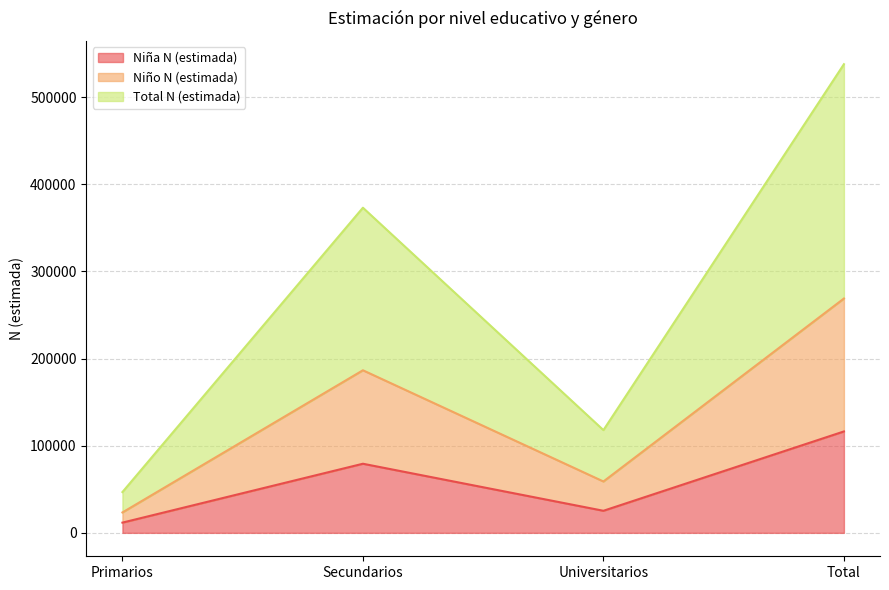

What is the greatest value displayed?

537698